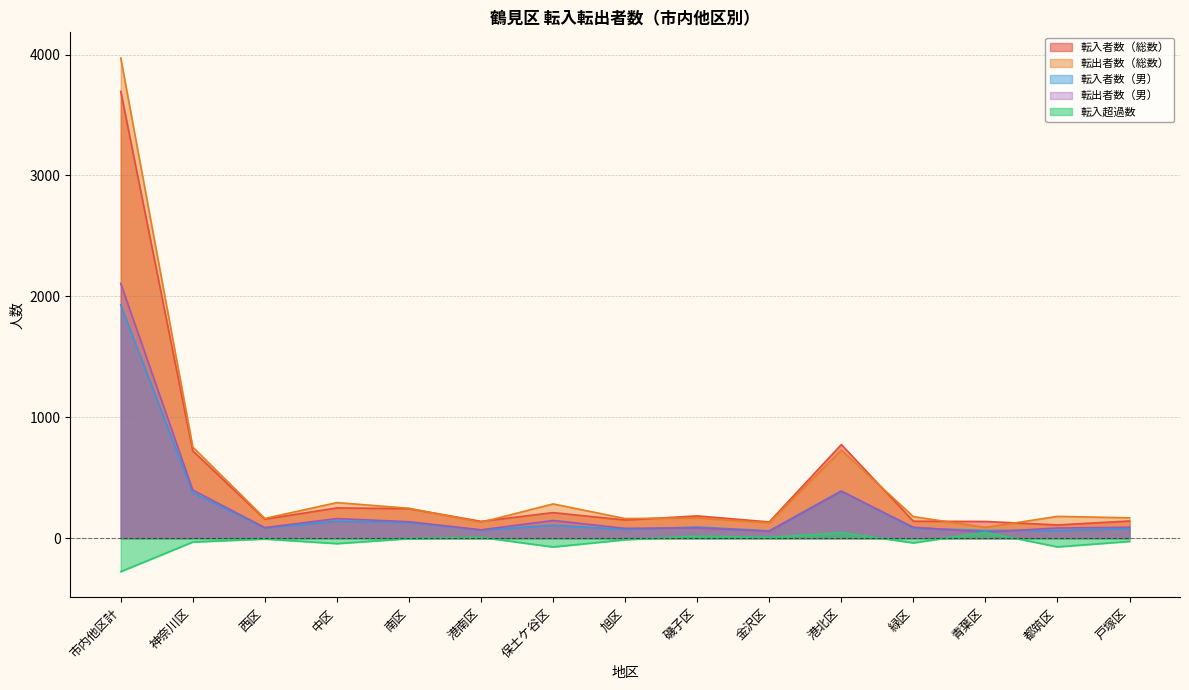

True or false: 転入超過数 and 転入者数（総数） intersect in this chart.

False